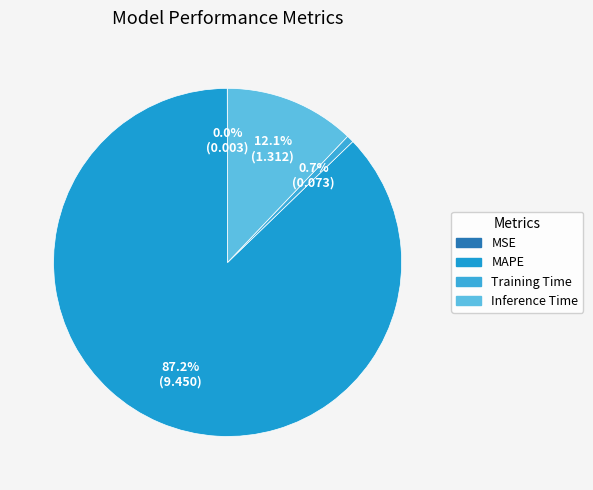

To the nearest percent, what is the combined percentage of MSE and MAPE?

87%